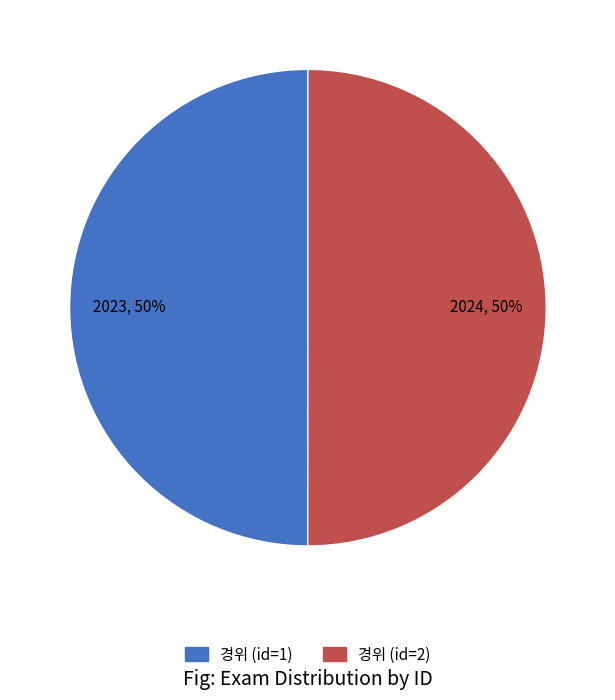

To the nearest percent, what is the average slice percentage?

50%